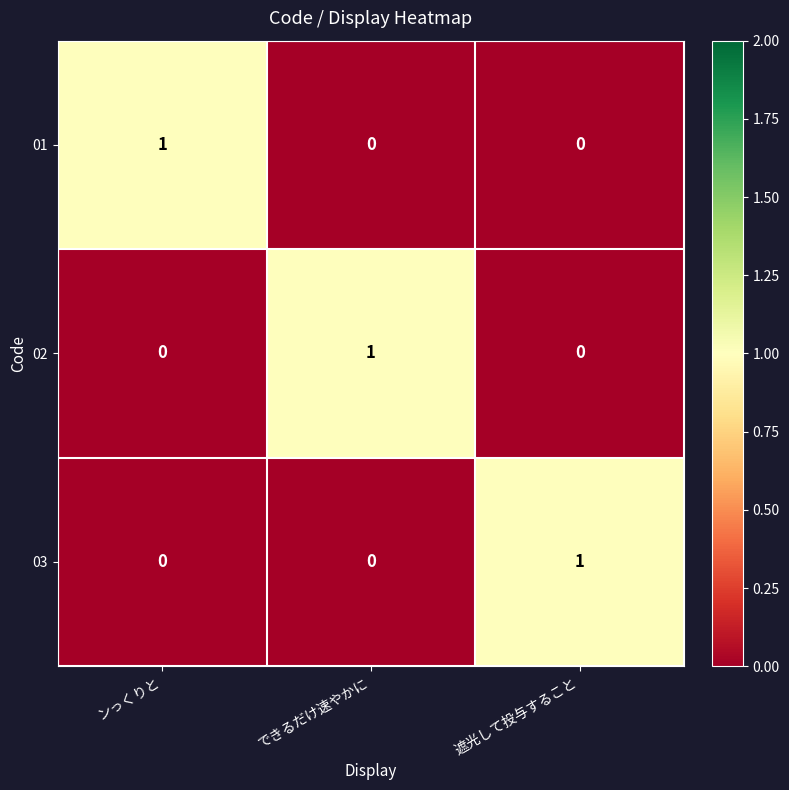

Is it true that 02 equals 2 at できるだけ速やかに?

False